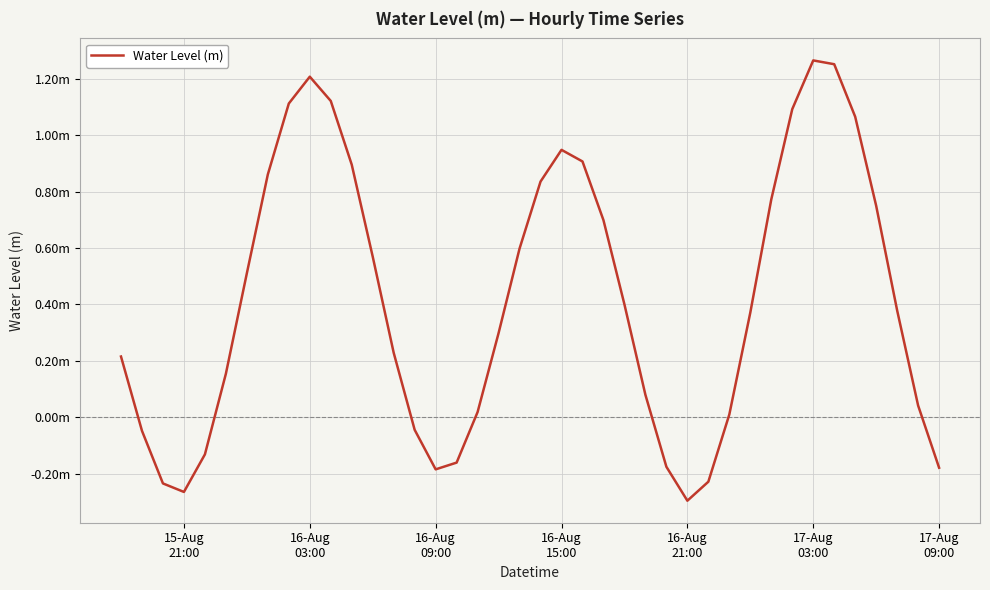

How many interior local valleys (lower than both neighbors) does the data have?

3